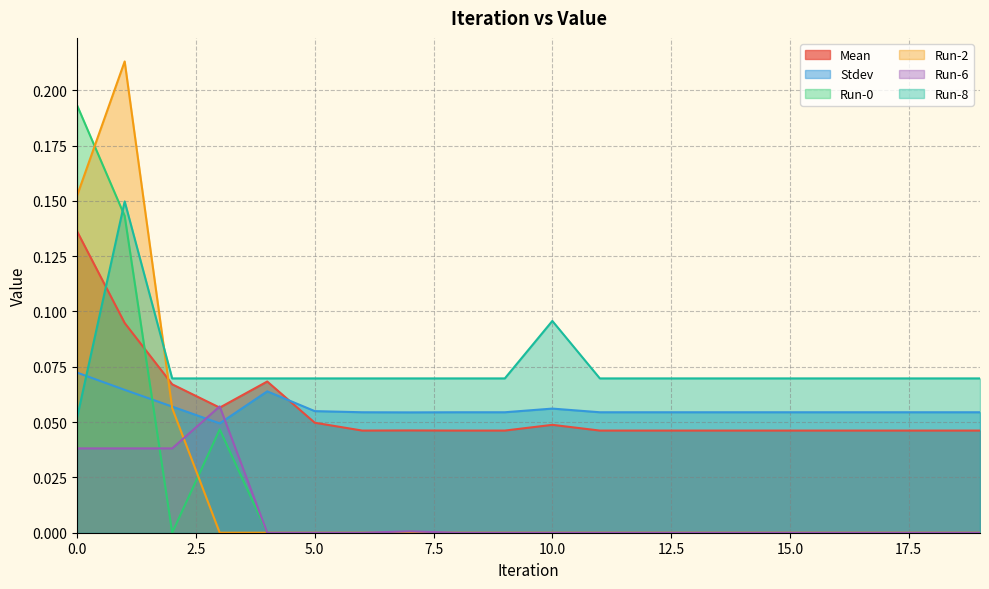

What are all the series names shown in the legend?

Mean, Stdev, Run-0, Run-2, Run-6, Run-8